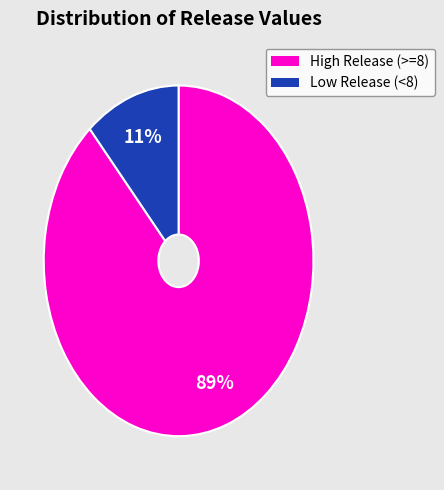

How many segments does this pie chart have?

2